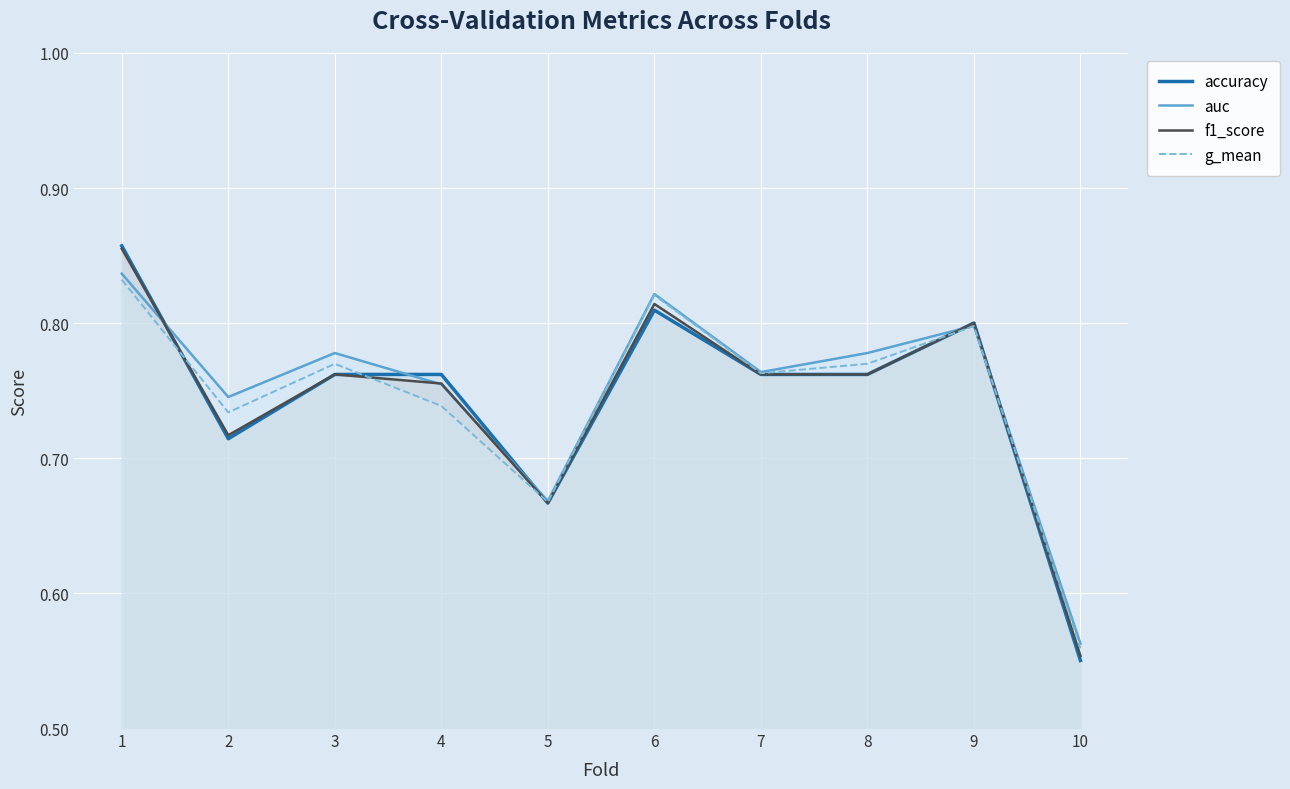

Where is f1_score nearest to the value 0?

10